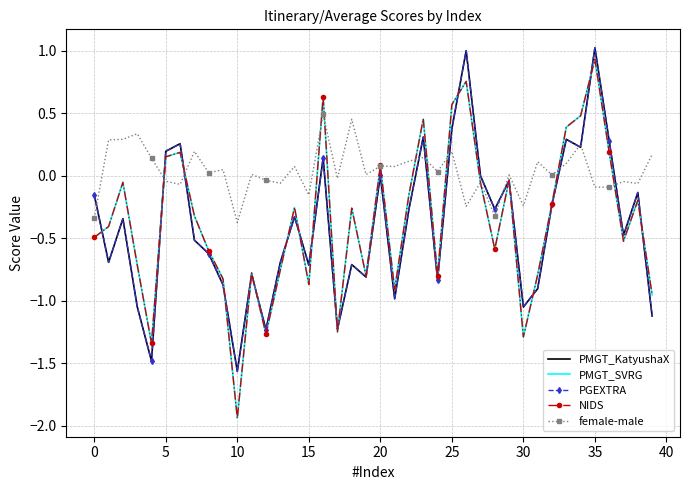

True or false: female-male and PMGT_KatyushaX cross at least once.

True